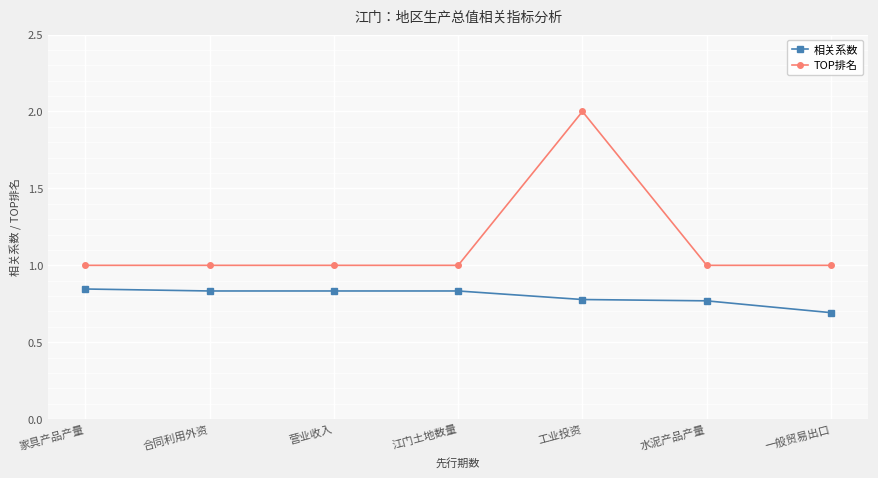

At which category does the chart reach its peak across all series?

工业投资